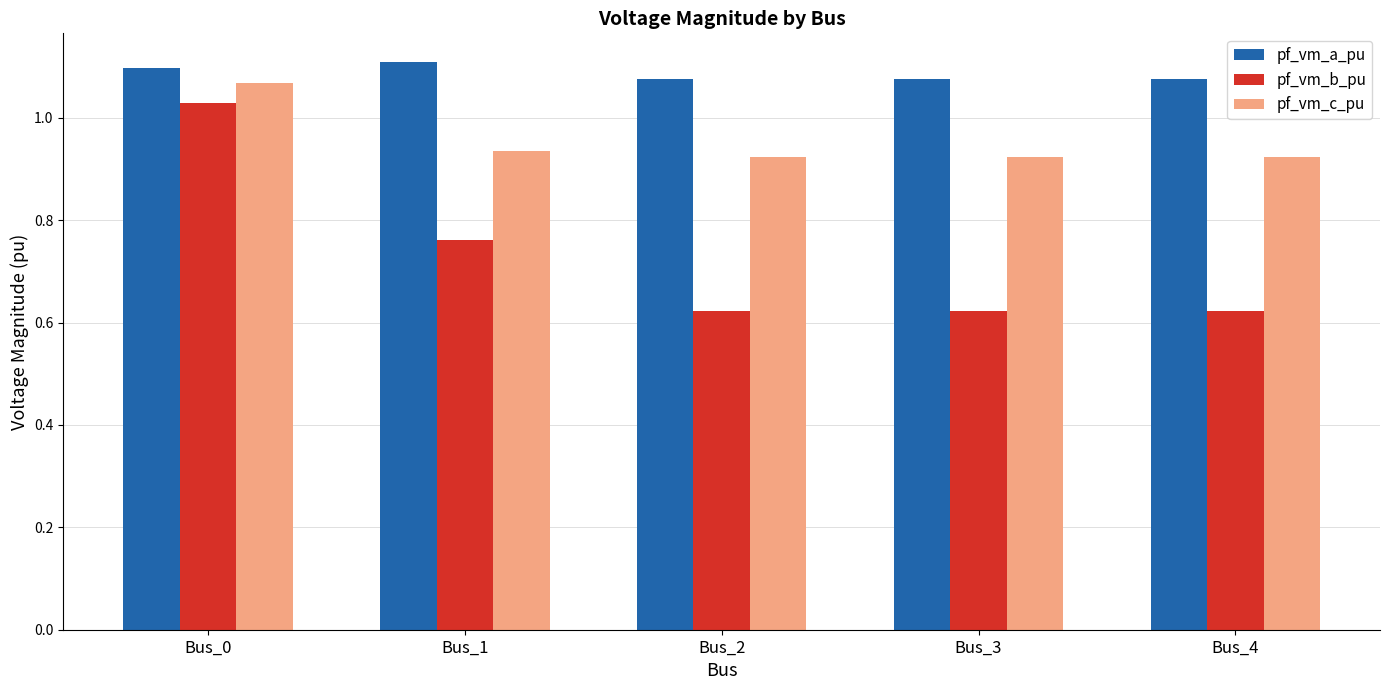

True or false: pf_vm_c_pu has a value of 1.4 at Bus_2.

False